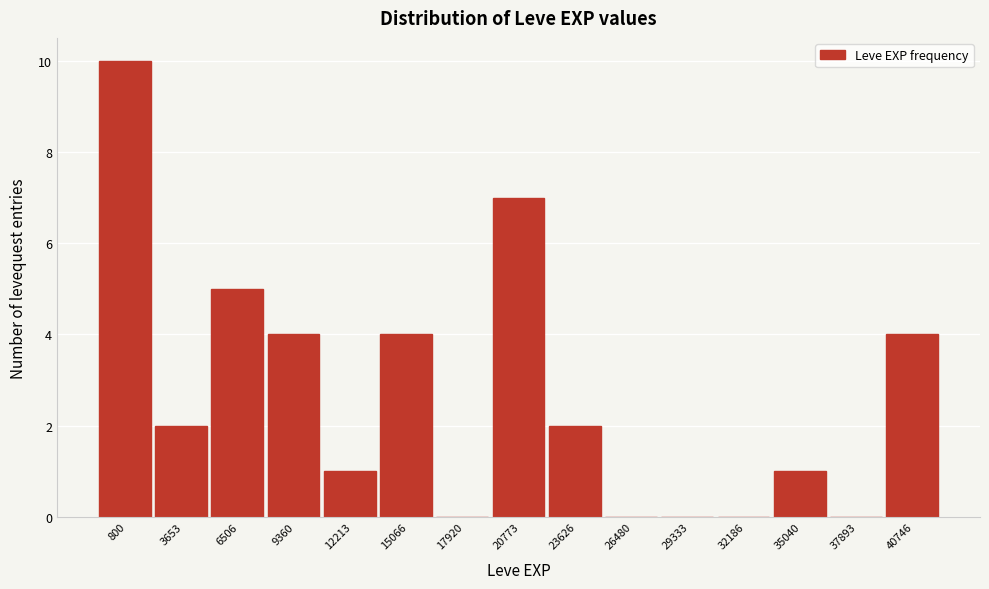

Reading right to left, what are all the values shown in this chart?

40746=4	37893=0	35040=1	32186=0	29333=0	26480=0	23626=2	20773=7	17920=0	15066=4	12213=1	9360=4	6506=5	3653=2	800=10